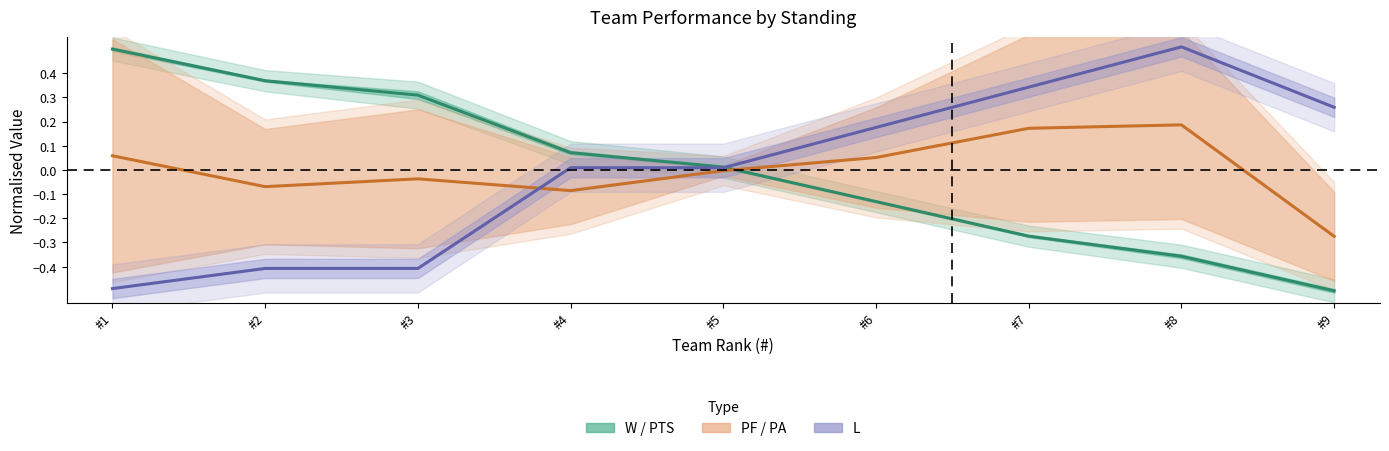

What is the value of the W / PTS (Wins & Points) point at the 3rd from the left?

0.3